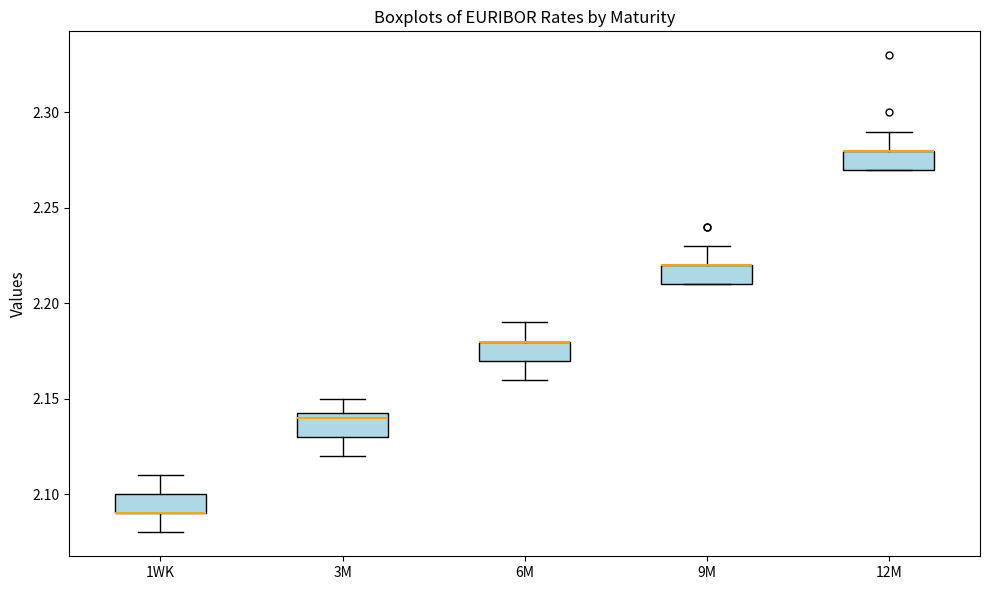

Where does the lower whisker of the box for 1WK end on the y-axis? The values are not printed on the chart, so give them approximately, as read against the axis.

2.080